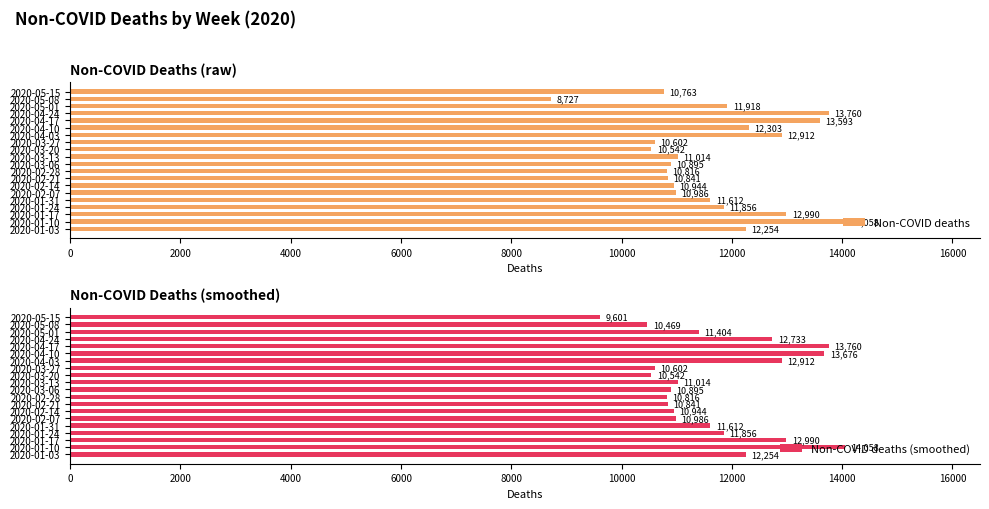

List the labels in order of Non-COVID deaths value, largest first.

2020-01-10, 2020-04-24, 2020-04-17, 2020-01-17, 2020-04-03, 2020-04-10, 2020-01-03, 2020-05-01, 2020-01-24, 2020-01-31, 2020-03-13, 2020-02-07, 2020-02-14, 2020-03-06, 2020-02-21, 2020-02-28, 2020-05-15, 2020-03-27, 2020-03-20, 2020-05-08